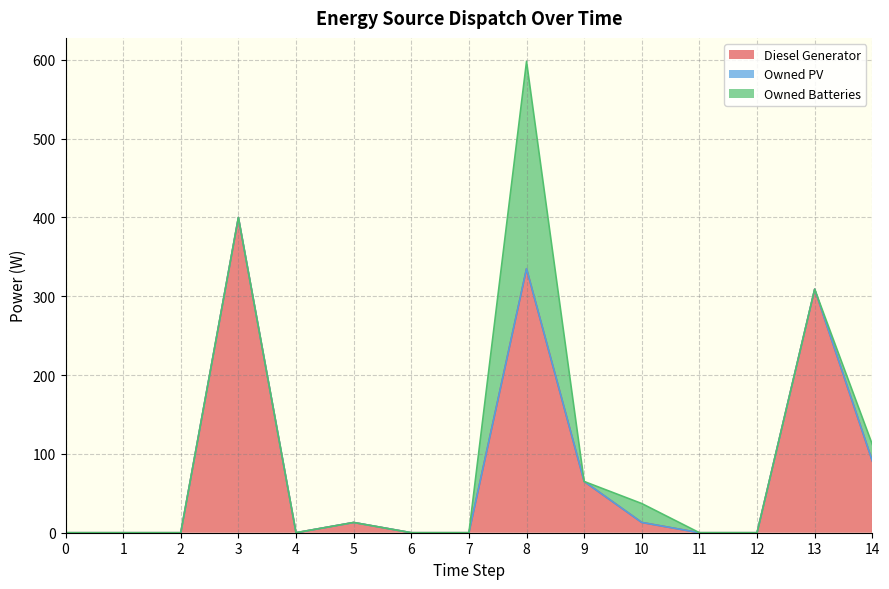

Does the chart have visible grid lines?

Yes